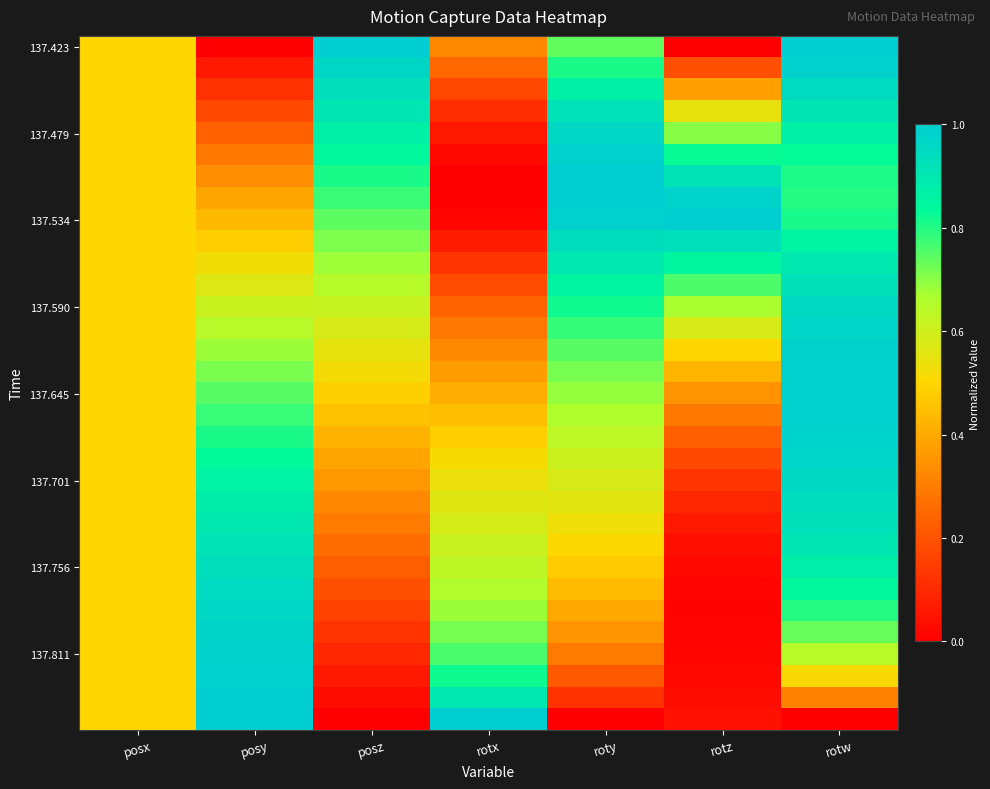

Between rotw and roty, which is larger?

rotw